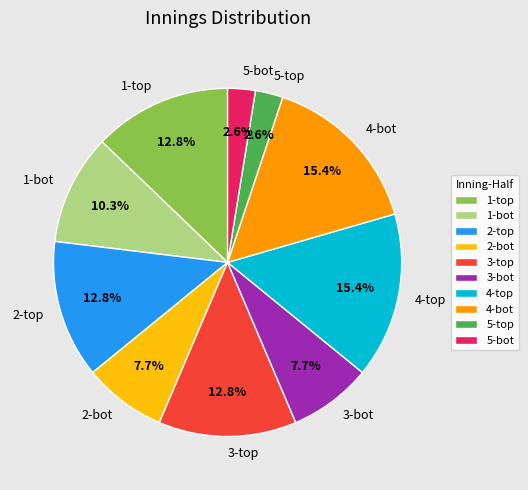

Count the number of slices in the pie.

10